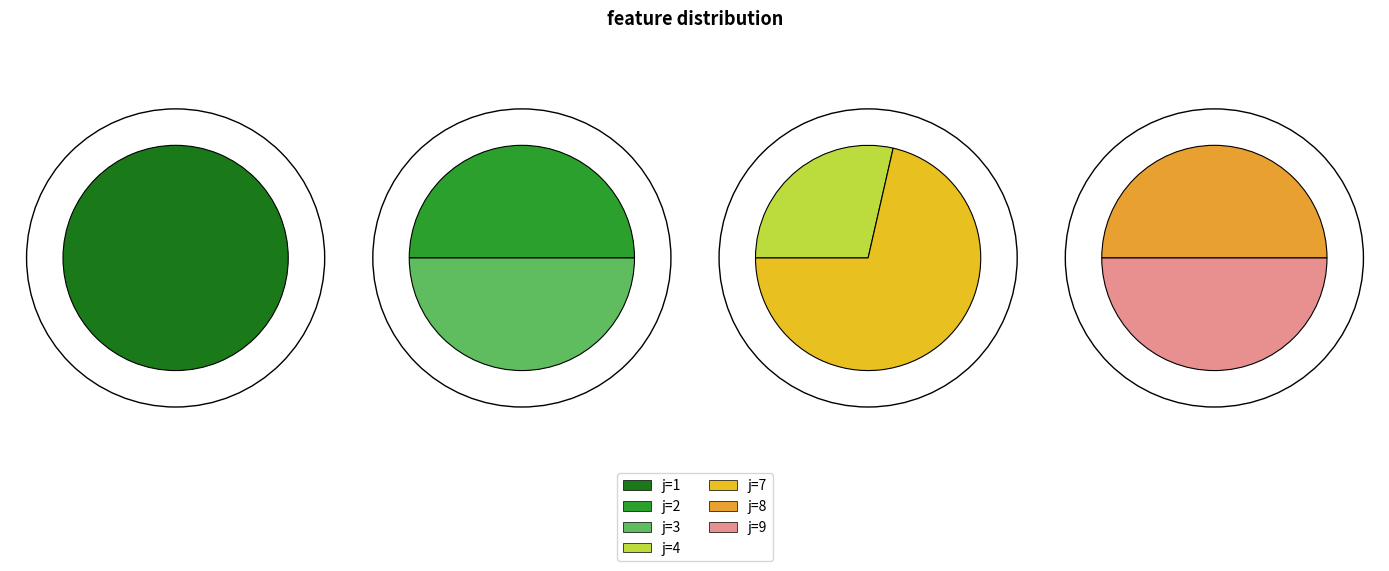

What is the largest slice in the pie chart?

j=1